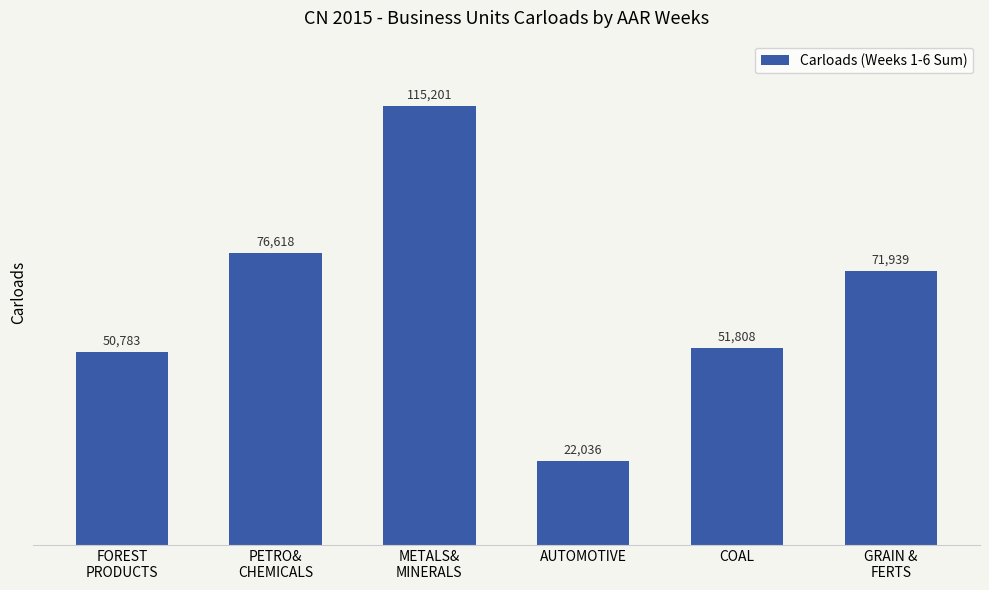

Rank the categories by value from lowest to highest.

AUTOMOTIVE, FOREST
PRODUCTS, COAL, GRAIN &
FERTS, PETRO&
CHEMICALS, METALS&
MINERALS